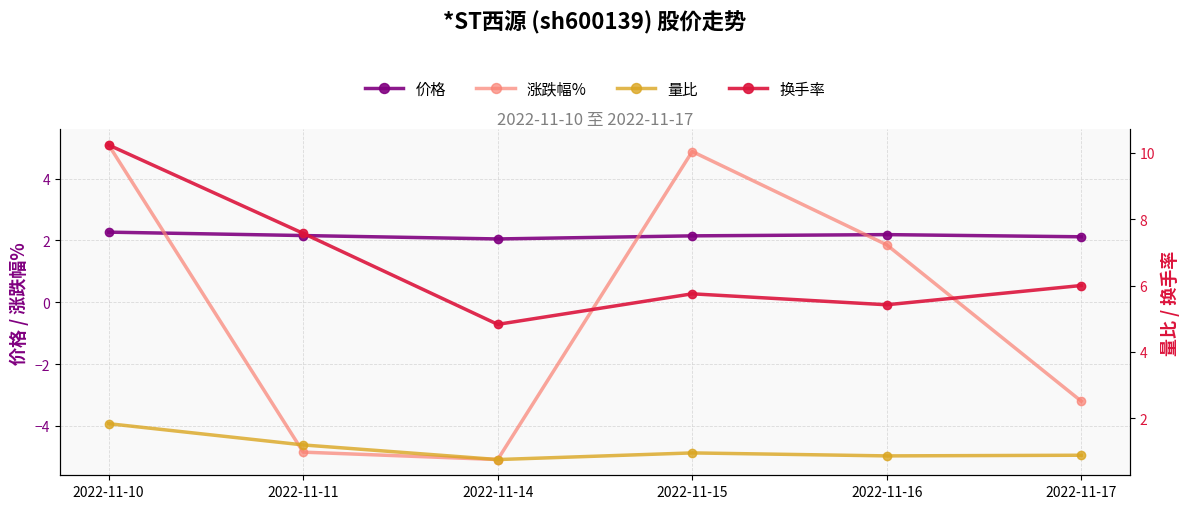

How many interior local valleys does the 量比 series have?

2